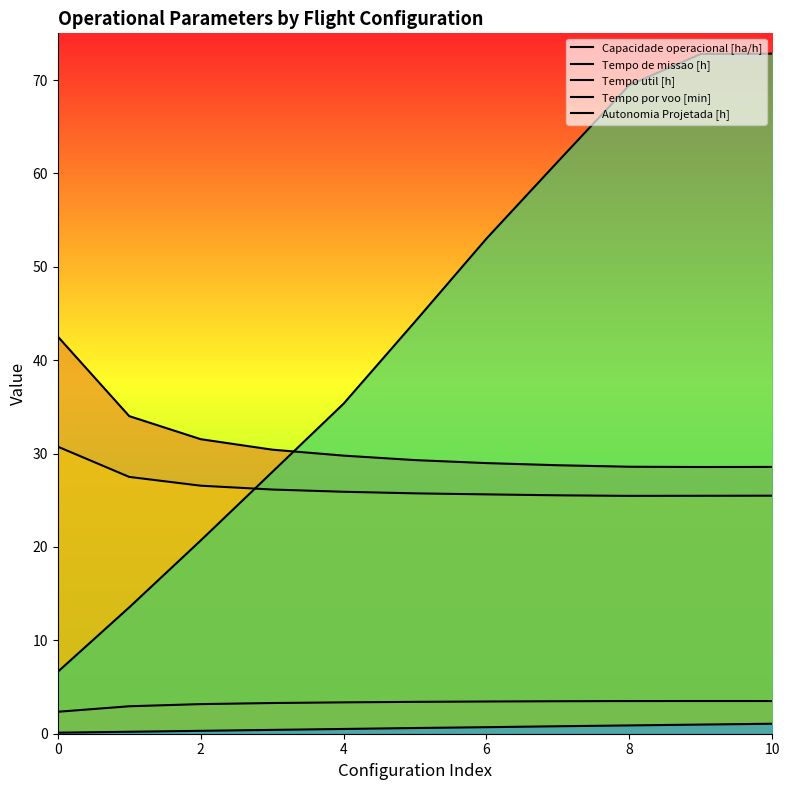

What is the difference between the Tempo util [h] values at 2 and 10?

1.8